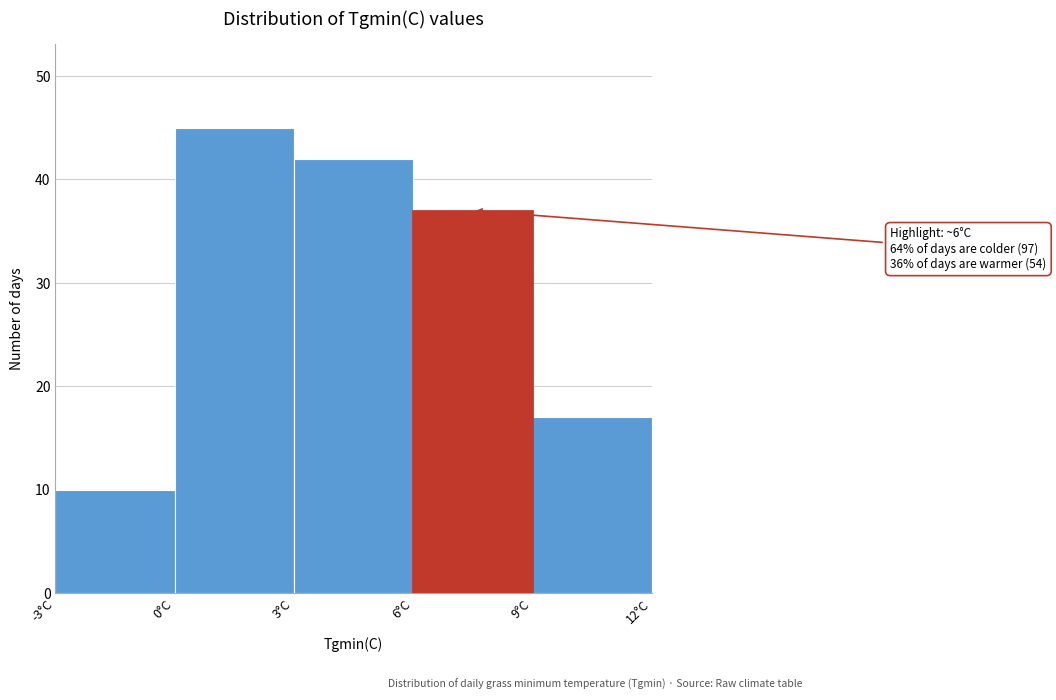

Over which range of the x-axis is the bar tallest?

0 to 3